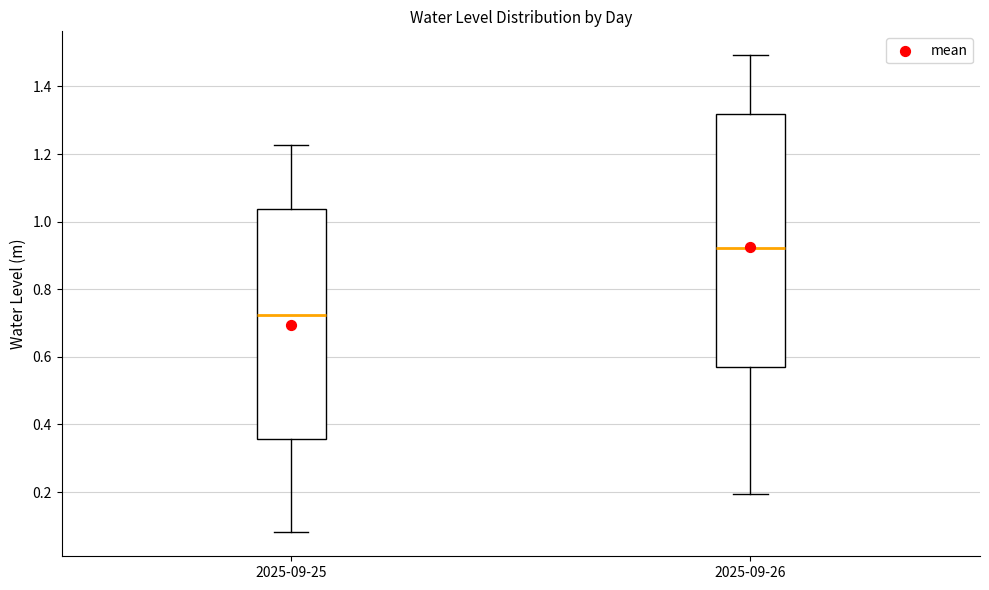

Reading left to right, read every box against the y-axis: the position of its median line, the range the box covers, and the ends of its whiskers. The values are not printed on the chart, so give them approximately, as read against the axis.

2025-09-25: median 0.72, box 0.36 to 1.04, whiskers 0.08 to 1.22
2025-09-26: median 0.92, box 0.56 to 1.32, whiskers 0.20 to 1.50